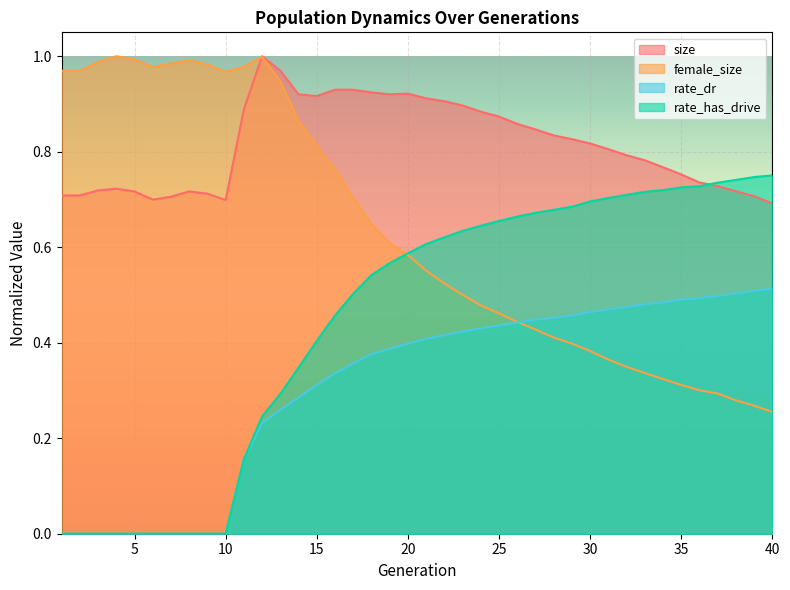

Which series has the widest spread of values?

rate_has_drive